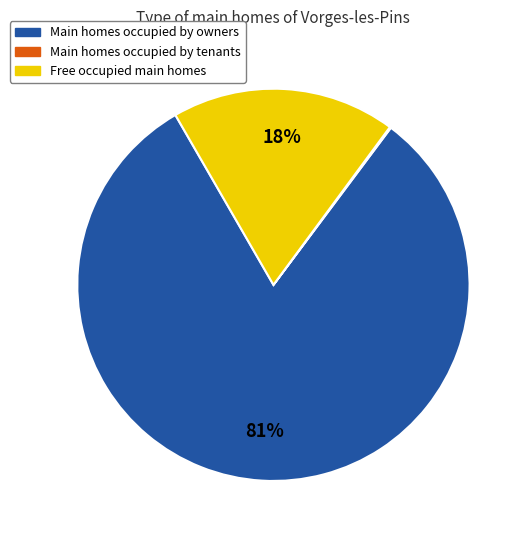

Is there any slice that represents more than half of the pie?

Yes